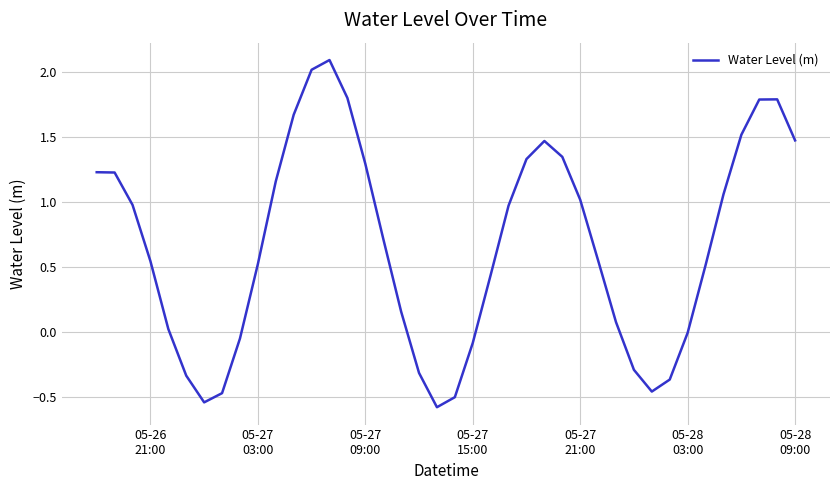

What is the smallest value displayed?

-0.6